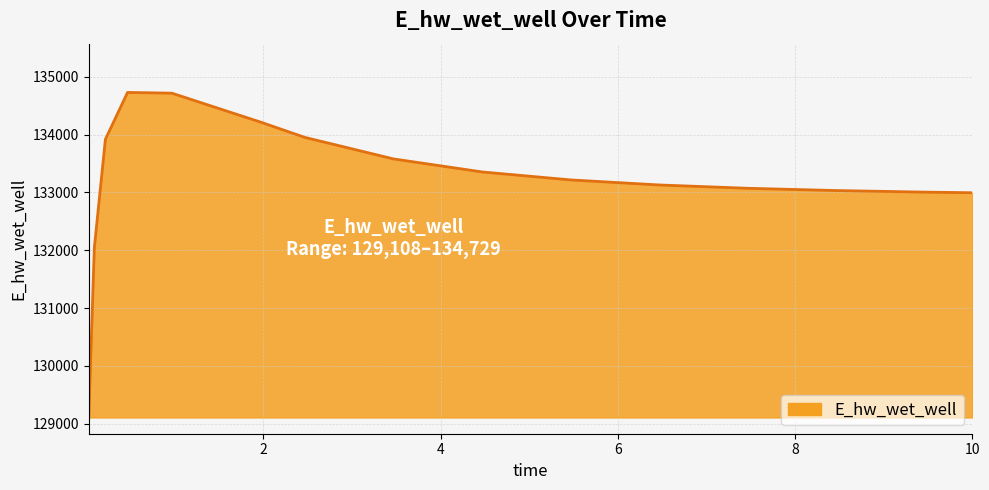

What is the minimum value shown in the chart?

129107.9